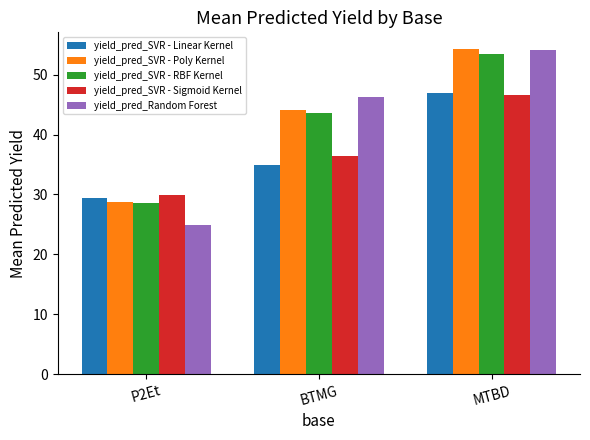

Where is yield_pred_SVR - Poly Kernel nearest to the value 41?

BTMG